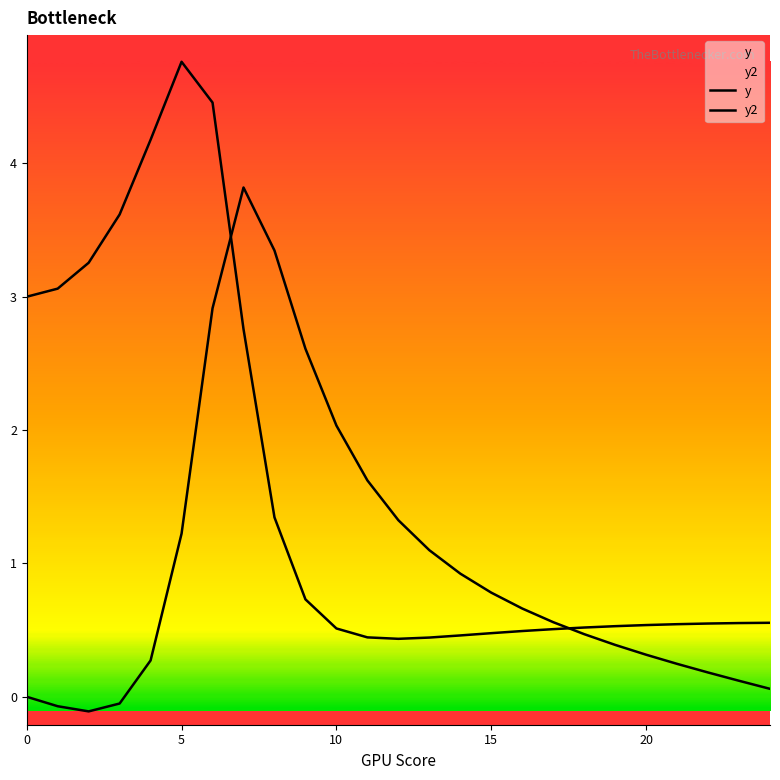

What value does the y2 series have at 20?

0.3